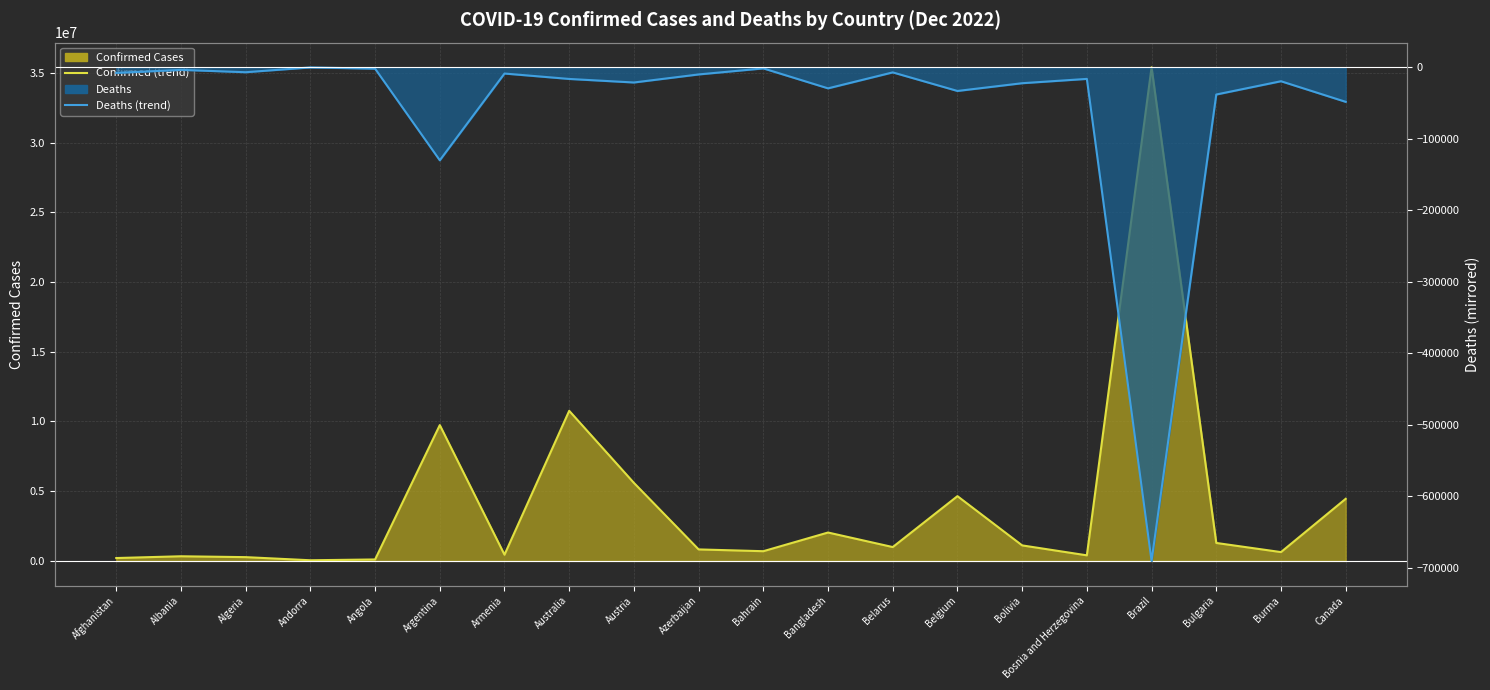

Between Brazil and Belarus, which is larger?

Brazil